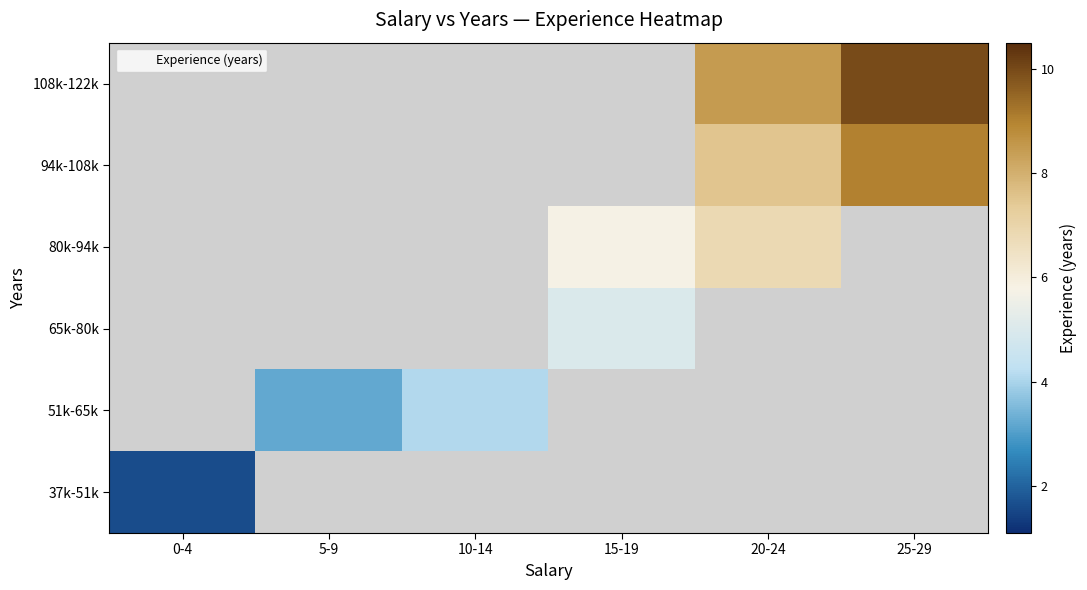

What is the maximum value shown in the chart?

10.0